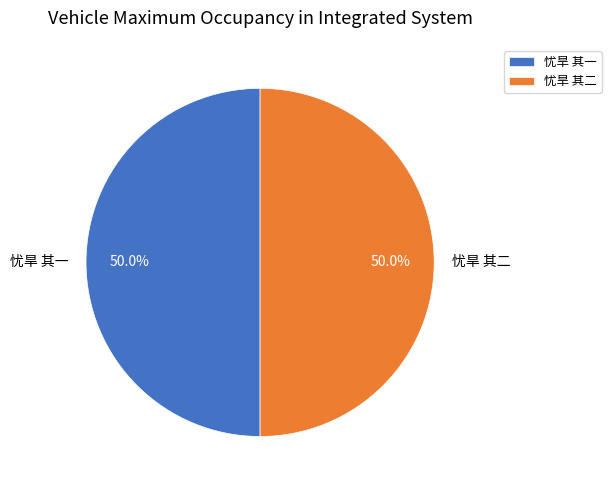

How much of the chart is everything except 忧旱 其一?

50.0%